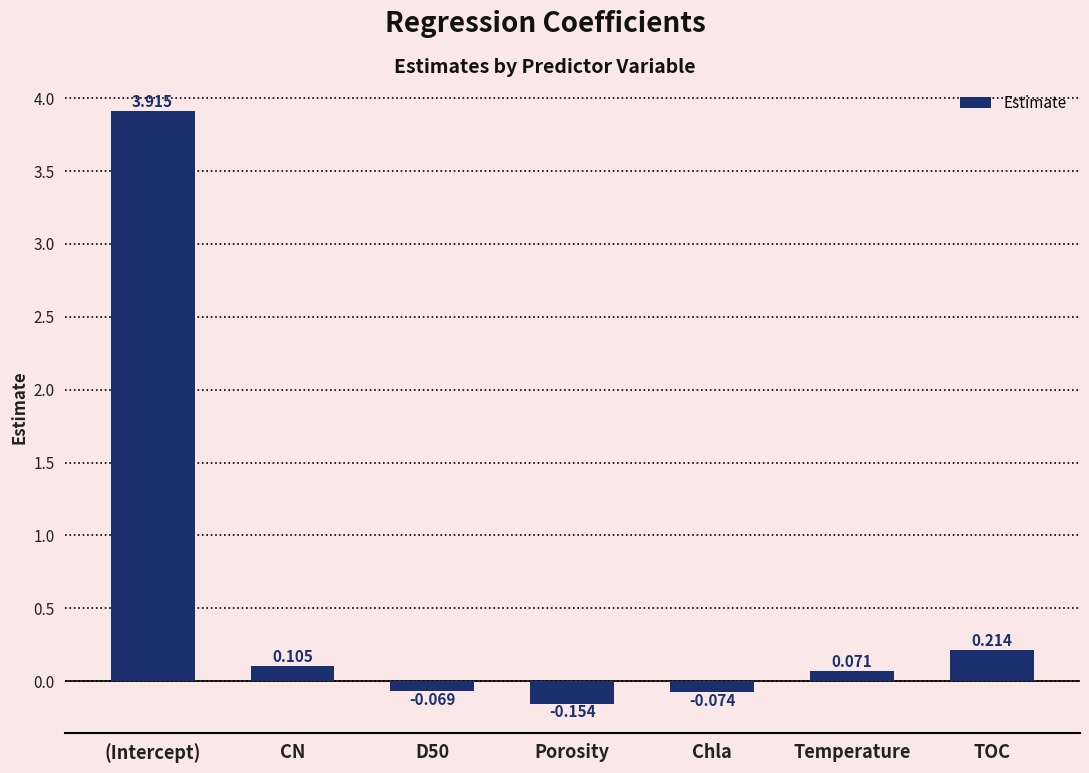

Rank the categories by value from highest to lowest.

(Intercept), TOC, CN, Temperature, D50, Chla, Porosity